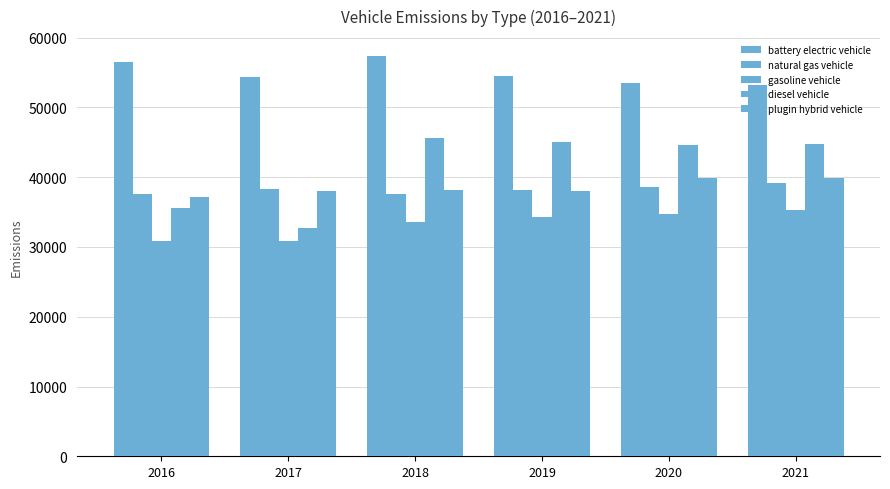

Rank the series by their maximum value, from highest to lowest.

battery electric vehicle, diesel vehicle, plugin hybrid vehicle, natural gas vehicle, gasoline vehicle